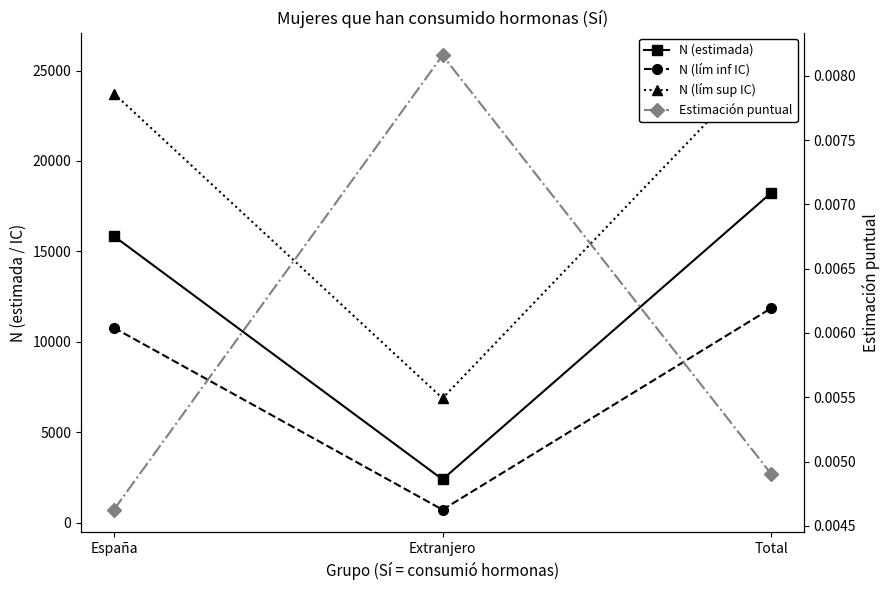

Is this an area chart (filled region under the line)?

No